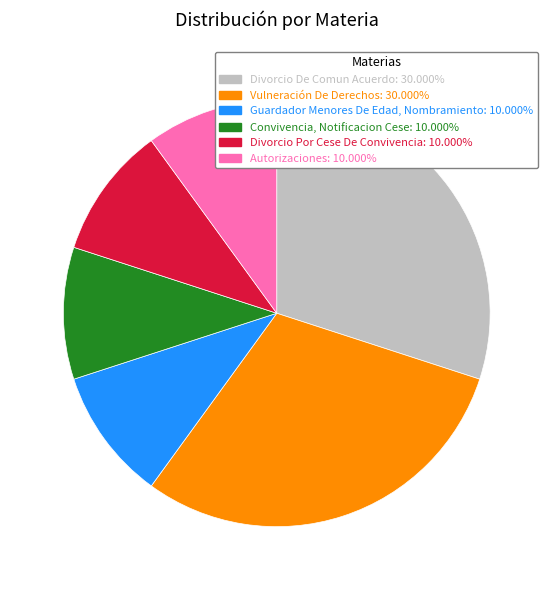

Is there a majority slice in this chart?

No